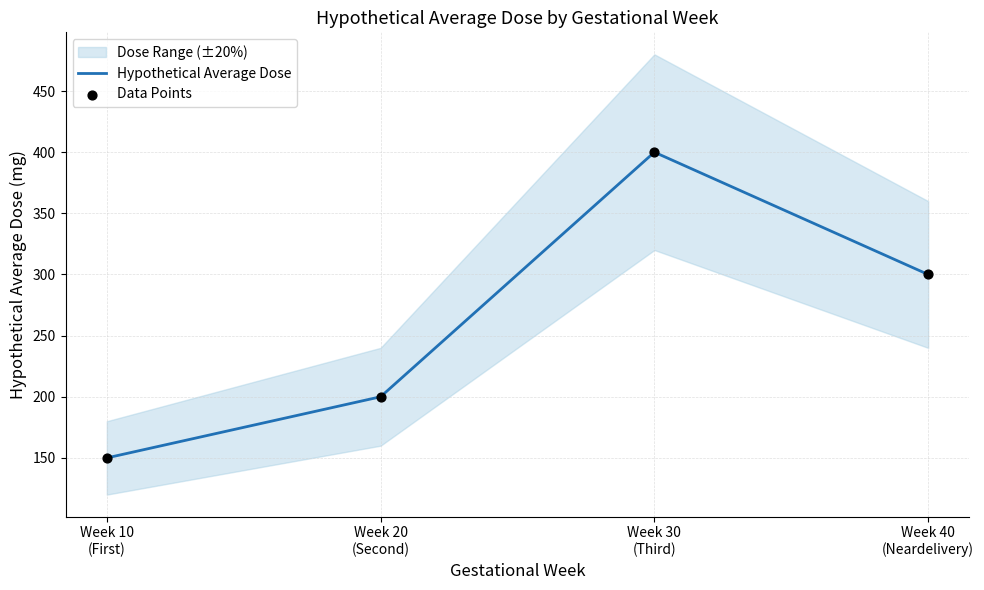

Which series has the largest Y range (max minus min)?

Hypothetical Average Dose